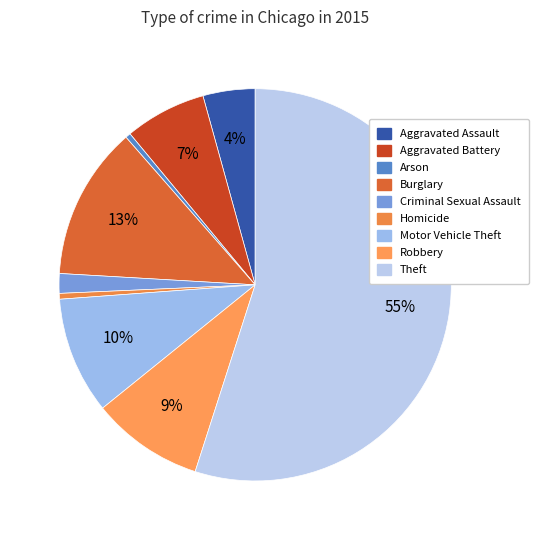

How many slices are in this pie chart?

9